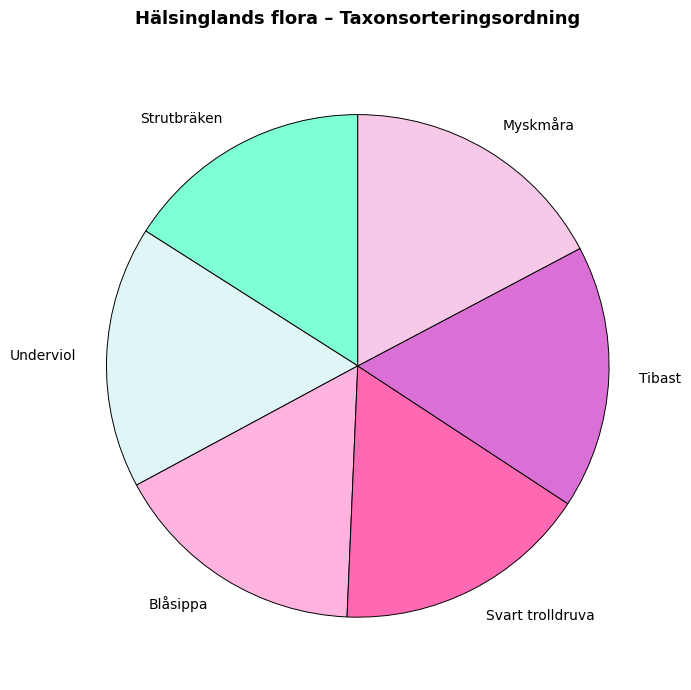

How many slices are in this pie chart?

6